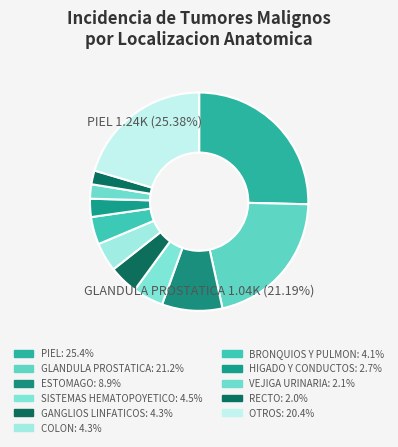

What is the change in value from PIEL to RECTO?

-1143